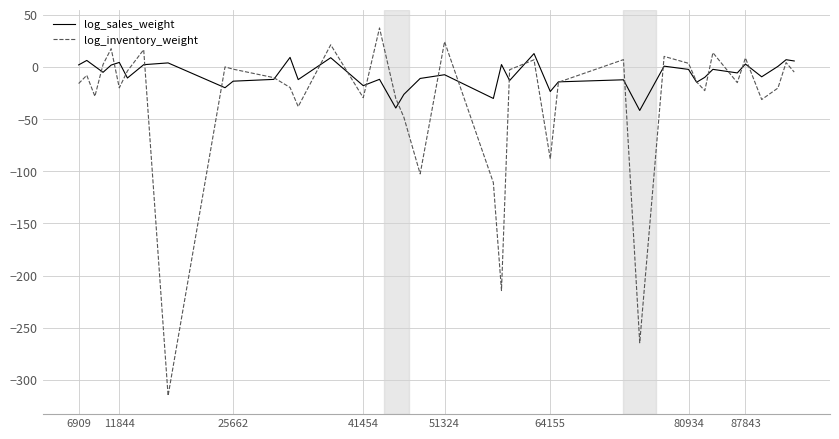

Count the number of data series in this chart.

2